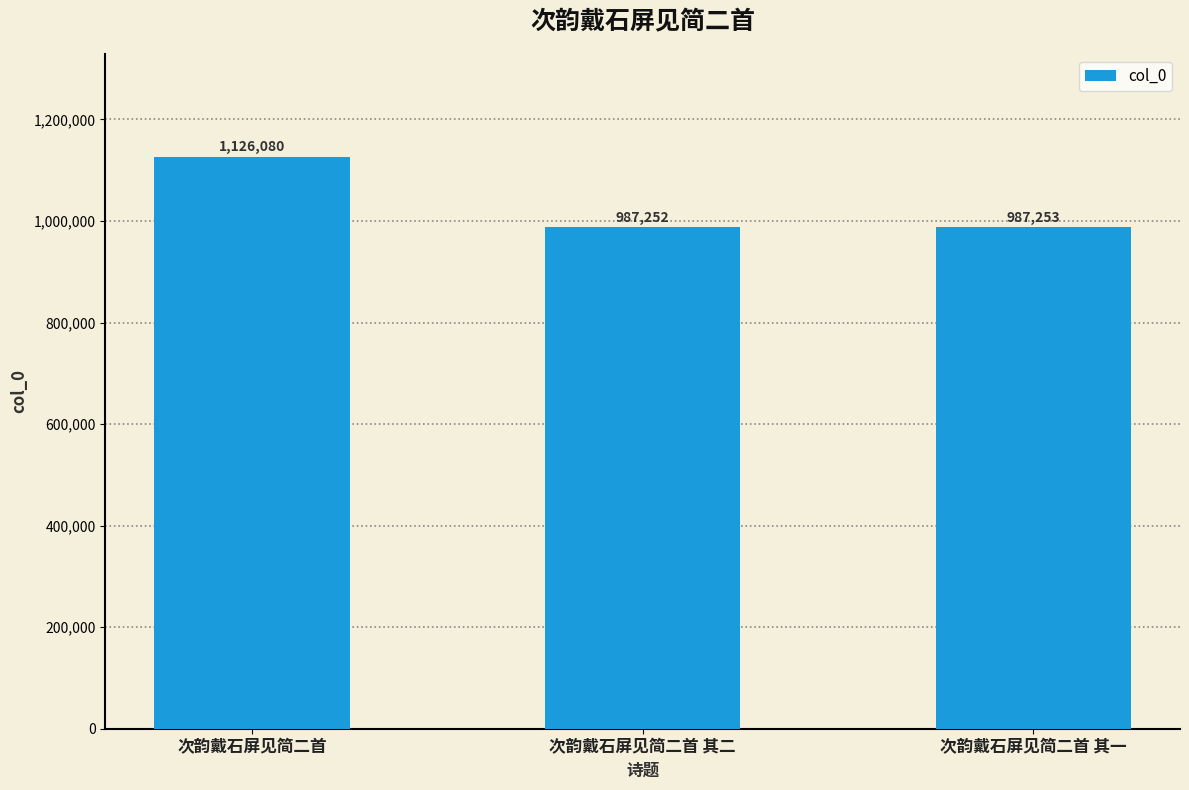

Reading left to right, list all the values displayed in this chart.

1126080	987252	987253